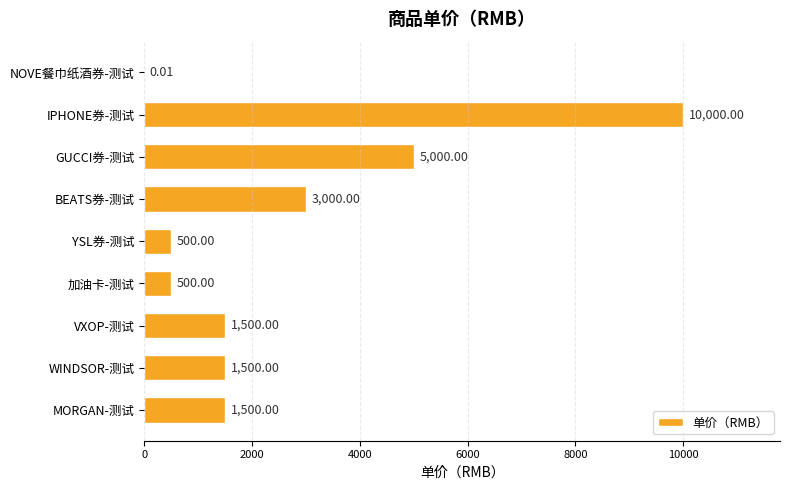

At which category does the chart reach its peak across all series?

IPHONE券-测试